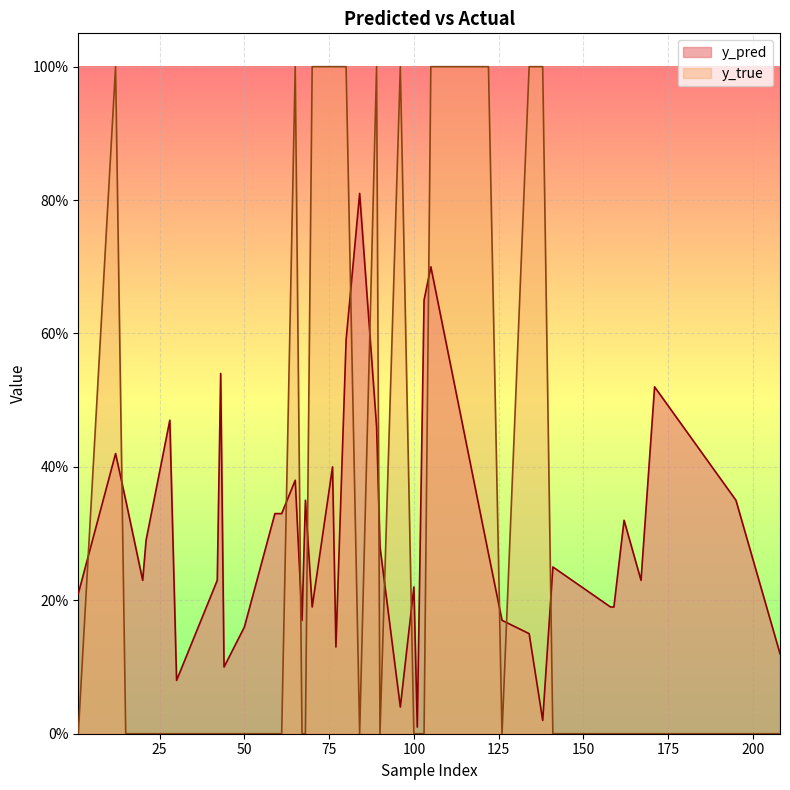

At which category is the sum across all series the highest?

105